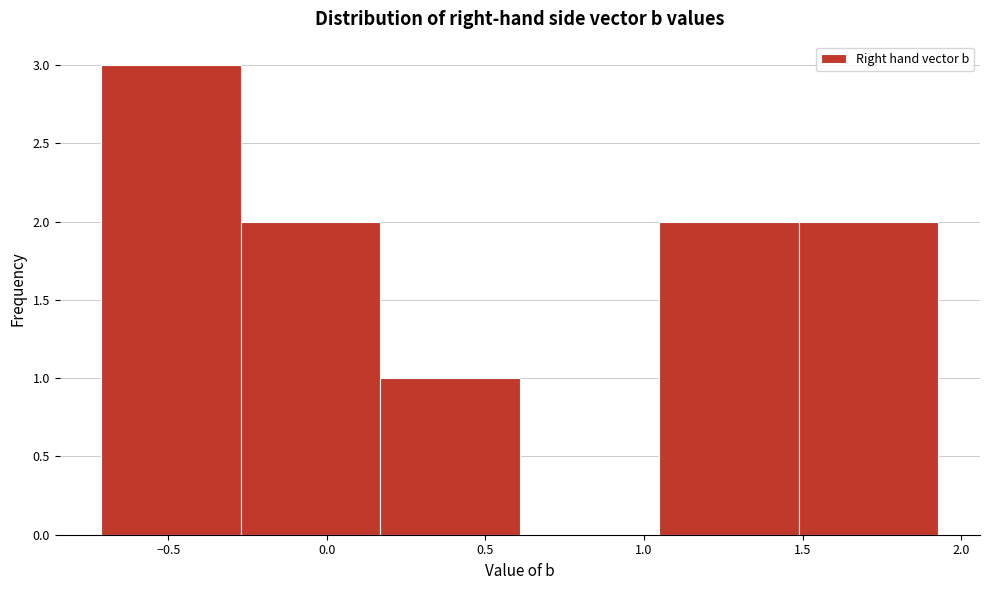

Which range on the x-axis has the tallest bar?

-0.70 to -0.25